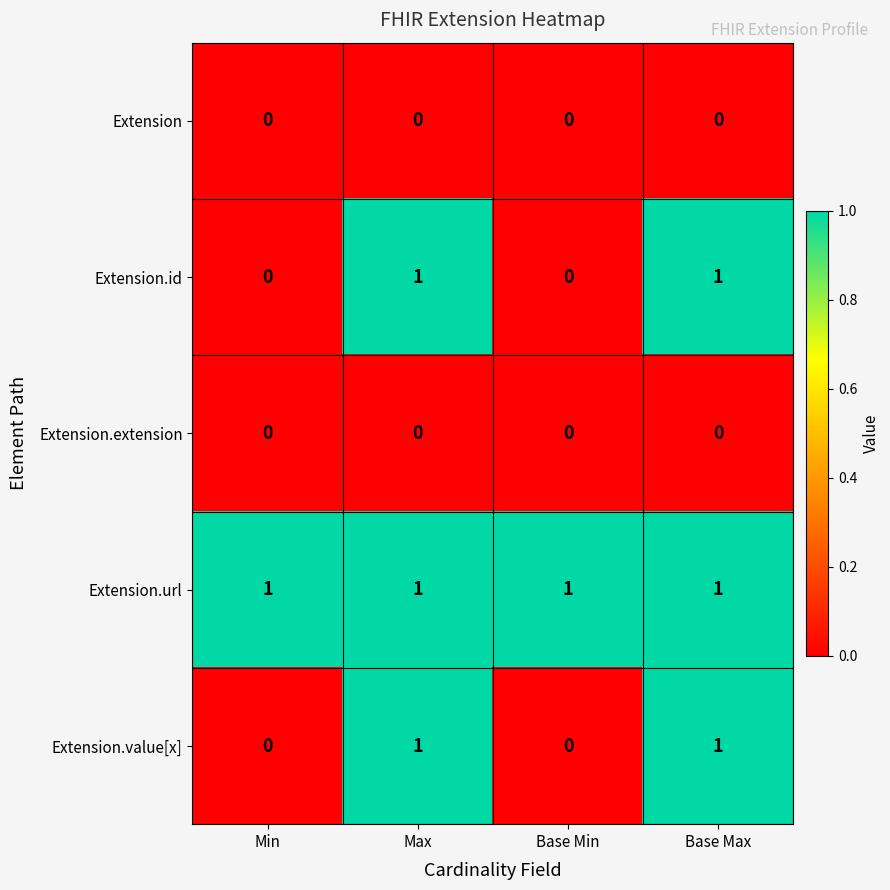

What is the sum of all Extension.url values?

4